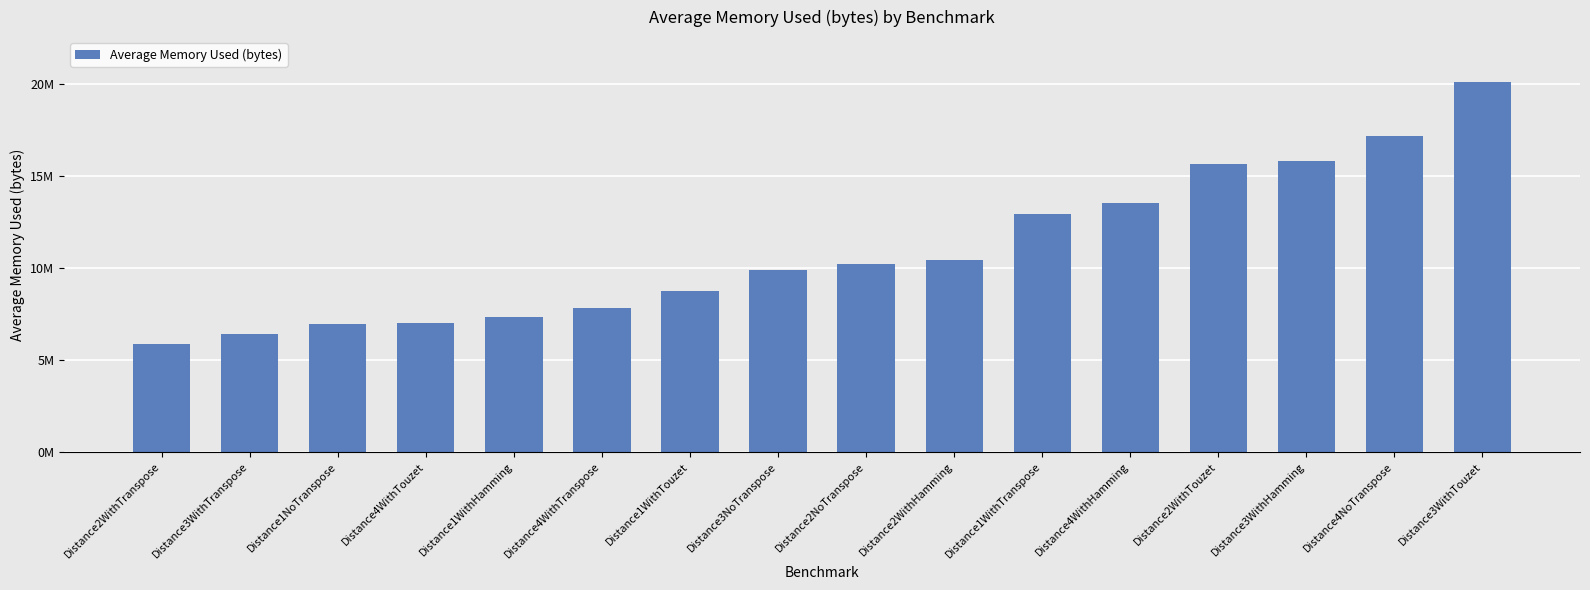

Where is the data nearest to the value 13008521?

Distance1WithTranspose